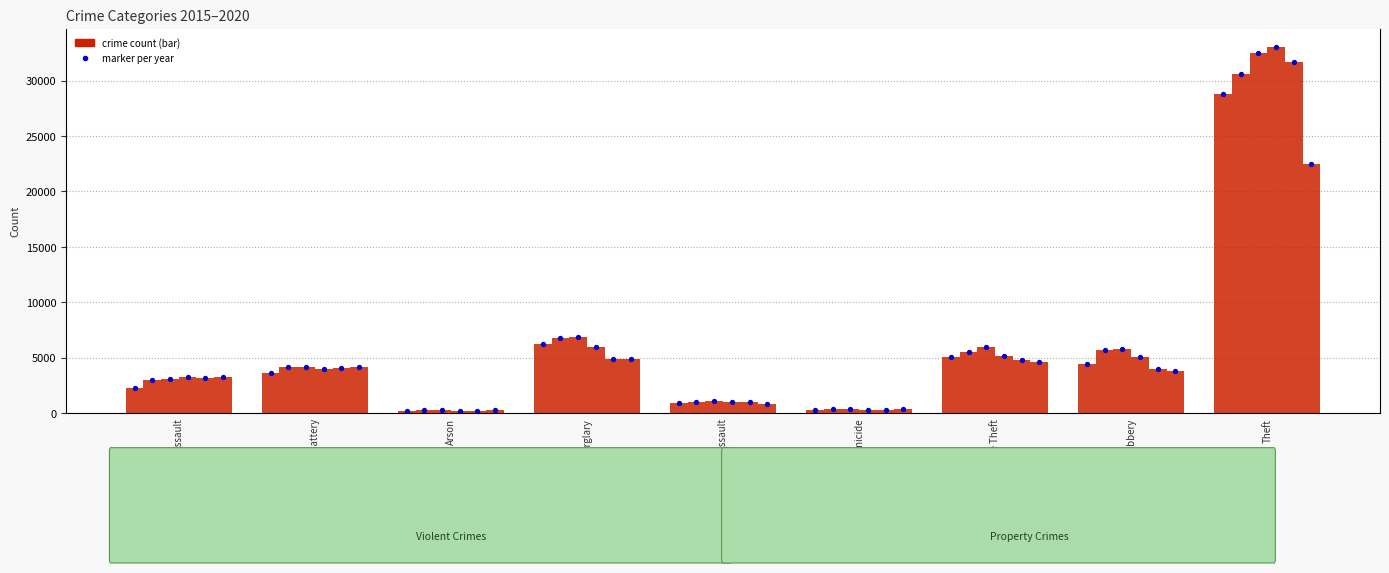

What is the total value across all series at Aggravated Assault?

17982